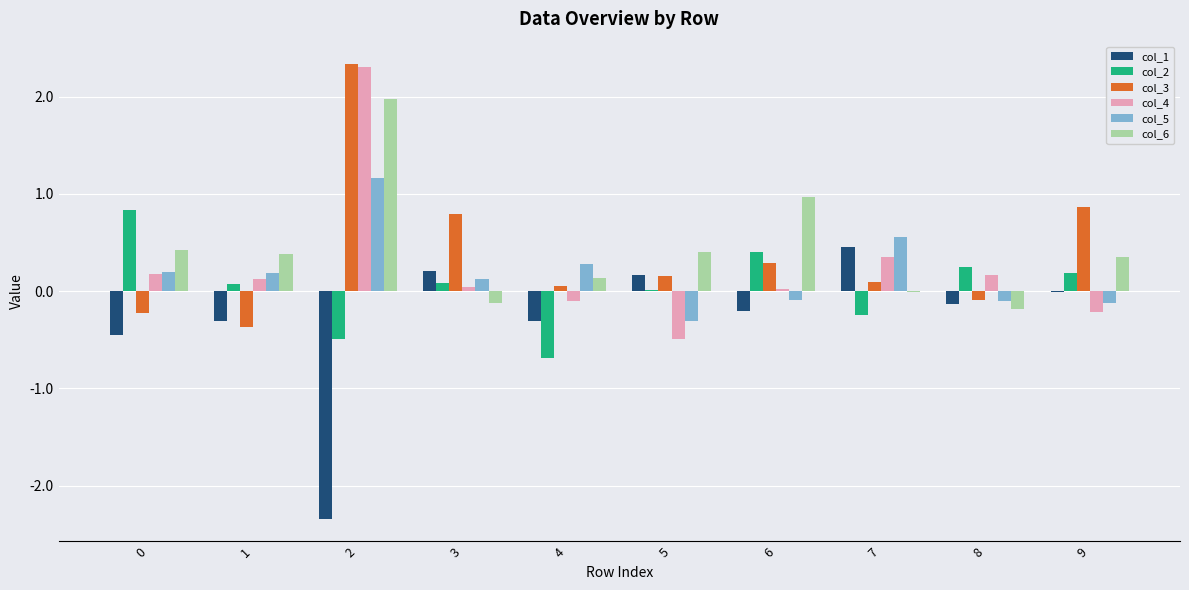

What is the sum of the col_2 values at 0 and 2?

0.3